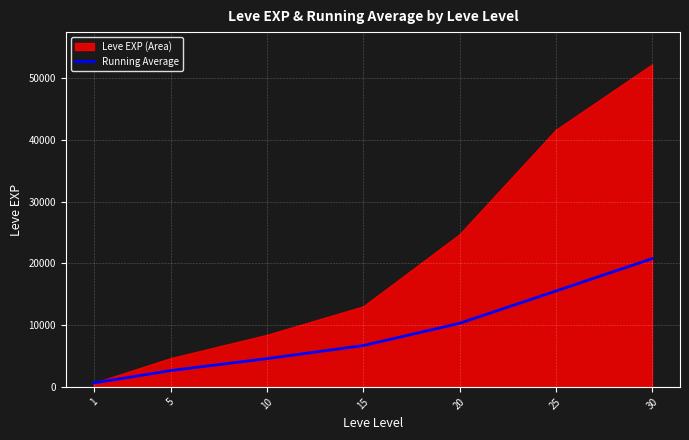

Does the chart display data point markers on the line(s)?

No